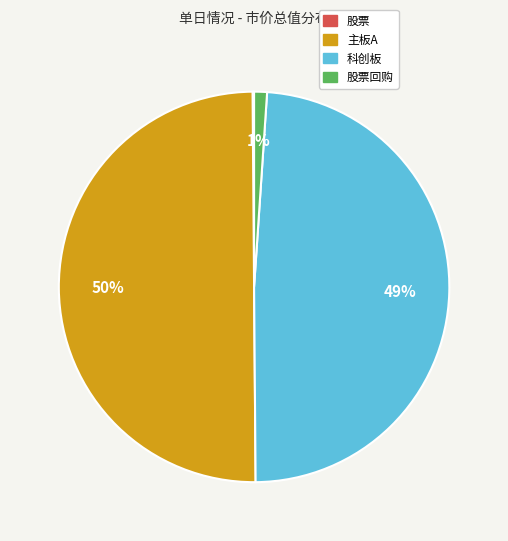

To the nearest percent, what is the difference between the largest and smallest slice percentages?

50%